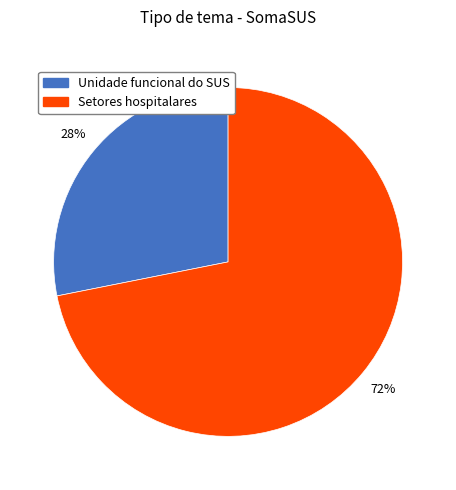

The Setores hospitalares slice represents 72% of the pie. True or false?

True